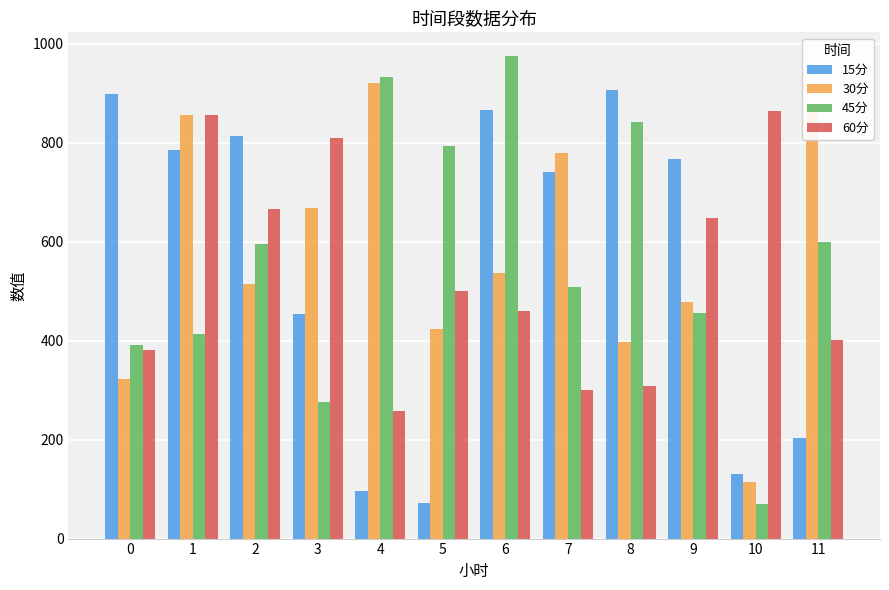

How many data points in 30分 are less than 536?

6